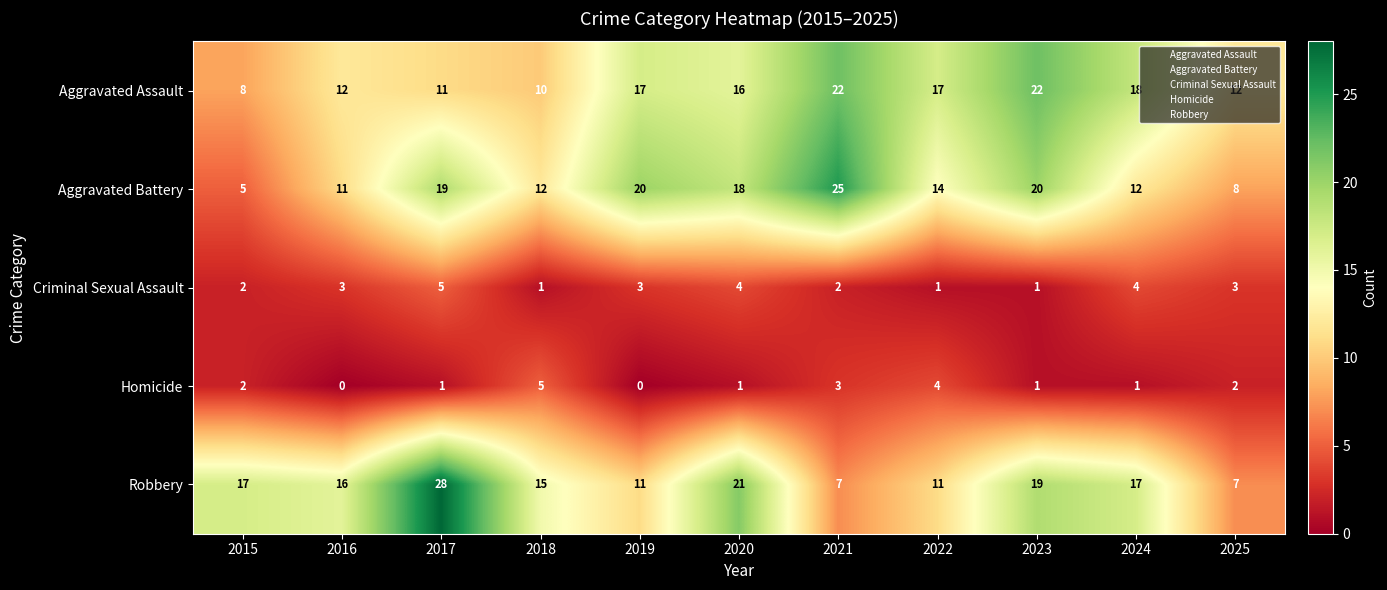

What is the sum of all Criminal Sexual Assault values?

29